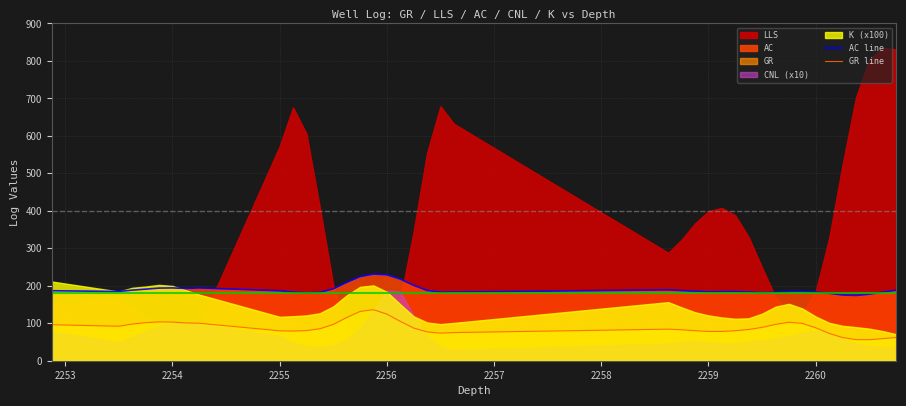

How many lines are shown in the chart?

2